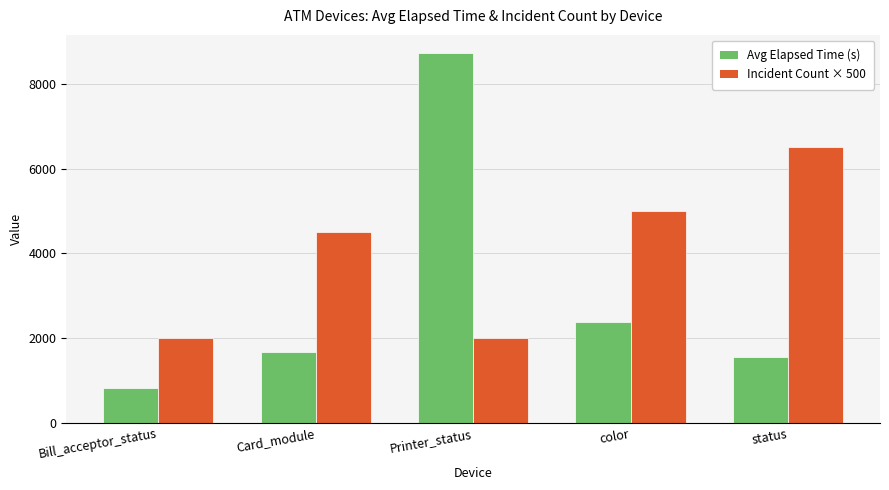

What is the label of the 1st bar from the right?

status